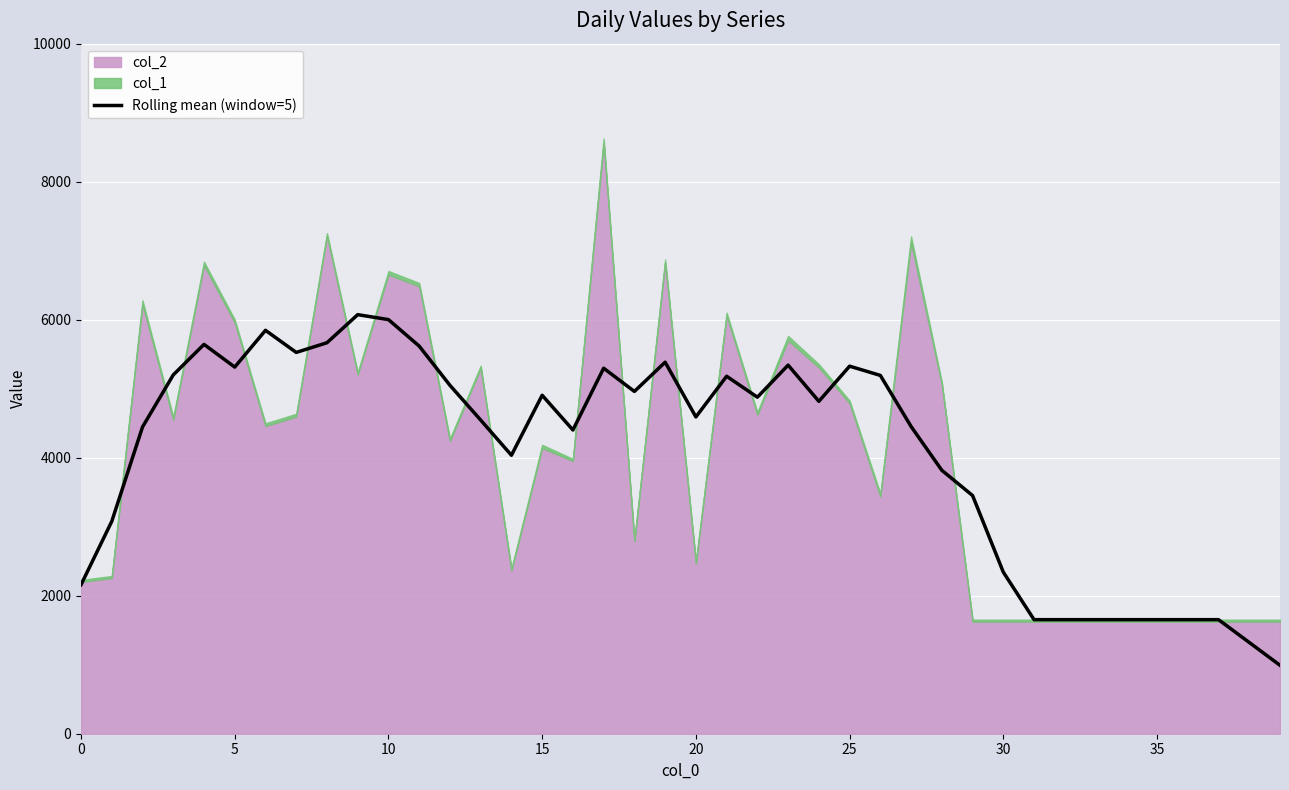

What is the maximum value for Rolling mean (window=5)?

6073.0